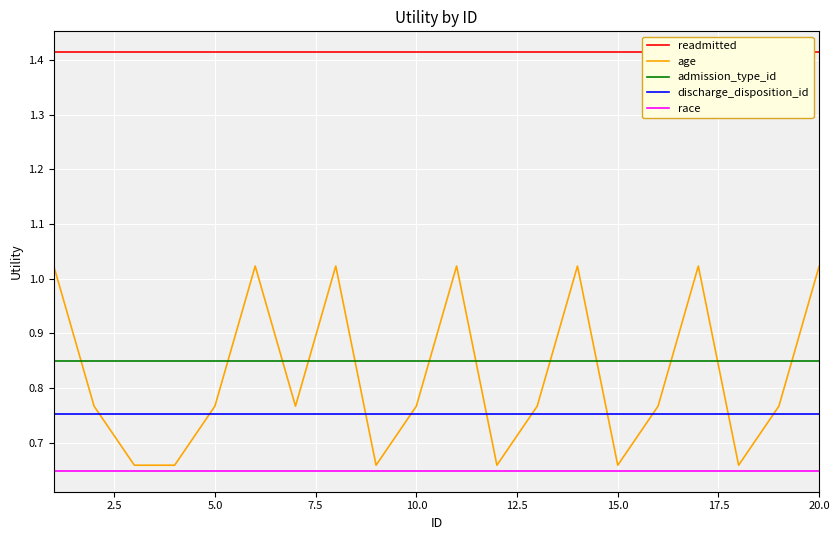

True or false: race has a value of 0.9 at 10.0.

False